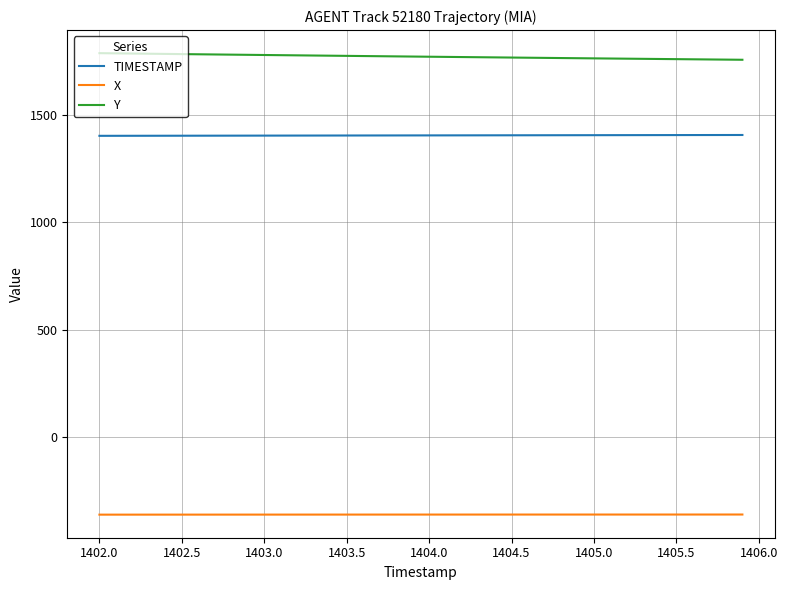

What is the lowest value of the X series?

-359.0